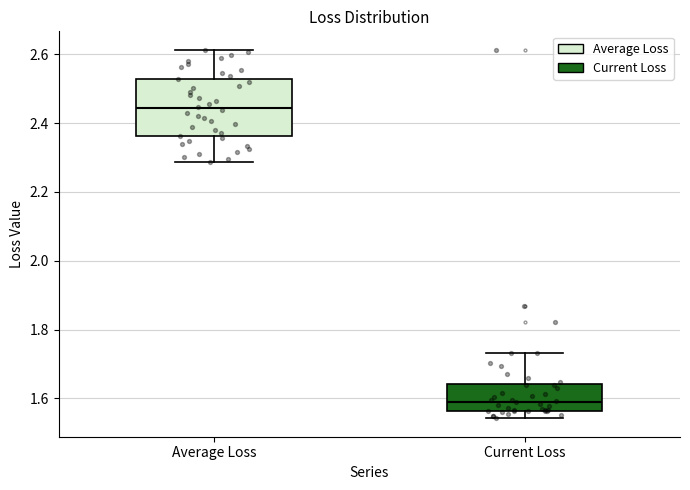

Which box is the tallest, from its lower edge to its upper edge?

Average Loss